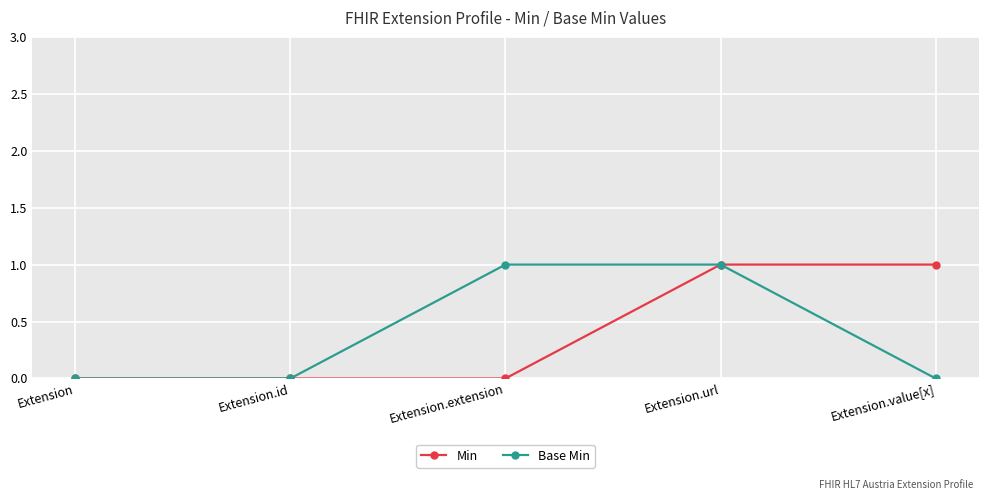

Is the value of Base Min at Extension.url greater than the value of Min at Extension?

Yes